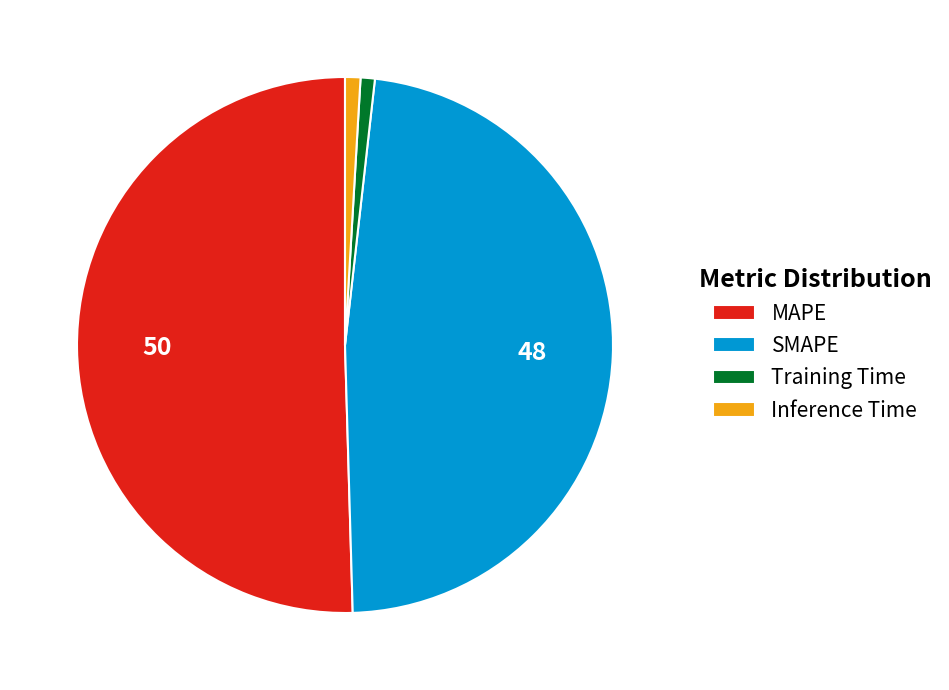

Between SMAPE and Inference Time, which is larger?

SMAPE